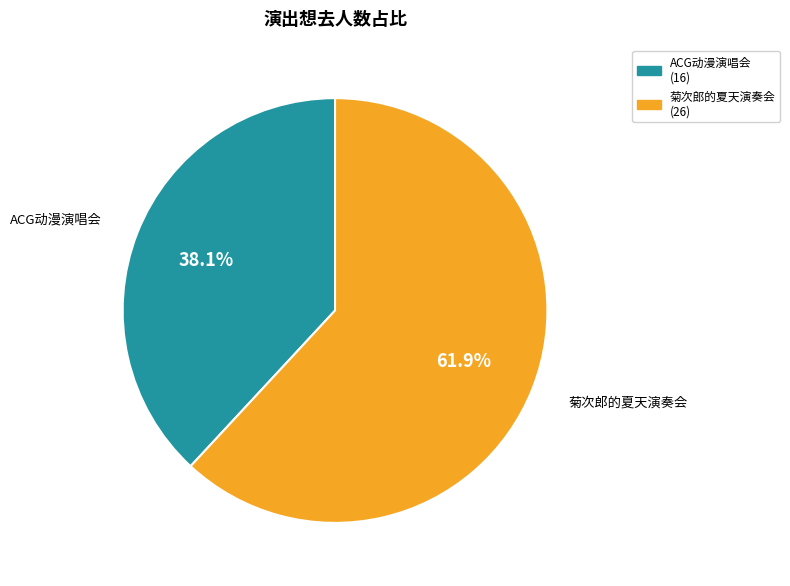

Does any single category account for the majority?

Yes